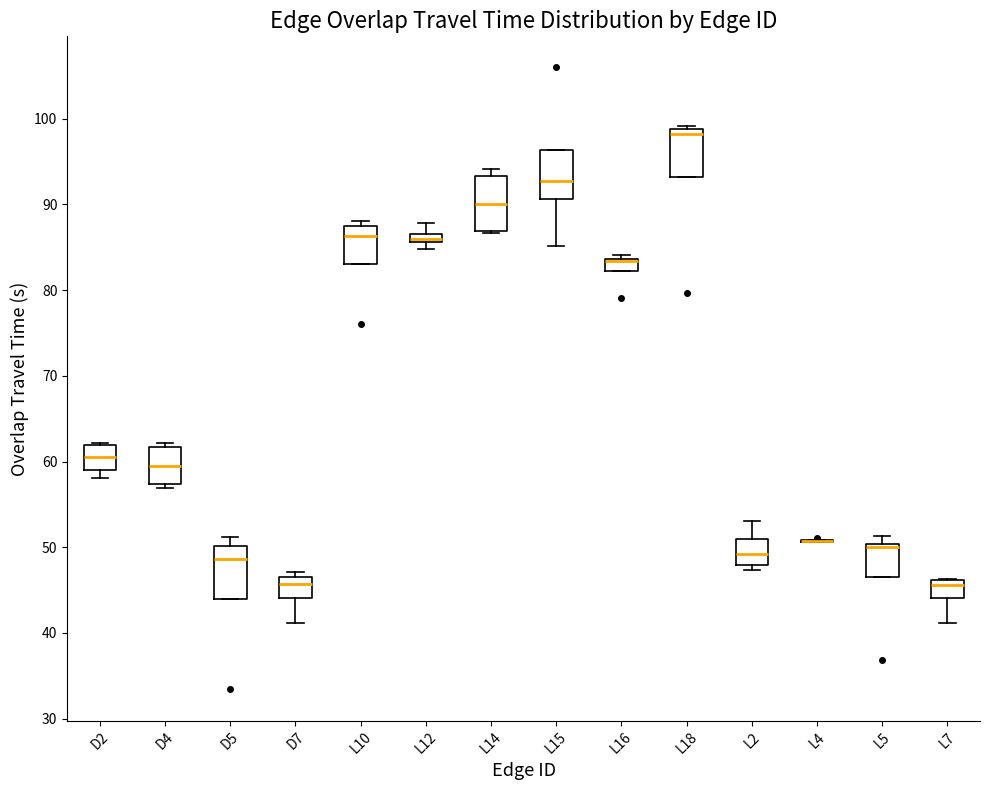

Where is the upper edge of the box for D5 on the y-axis? The values are not printed on the chart, so give them approximately, as read against the axis.

50